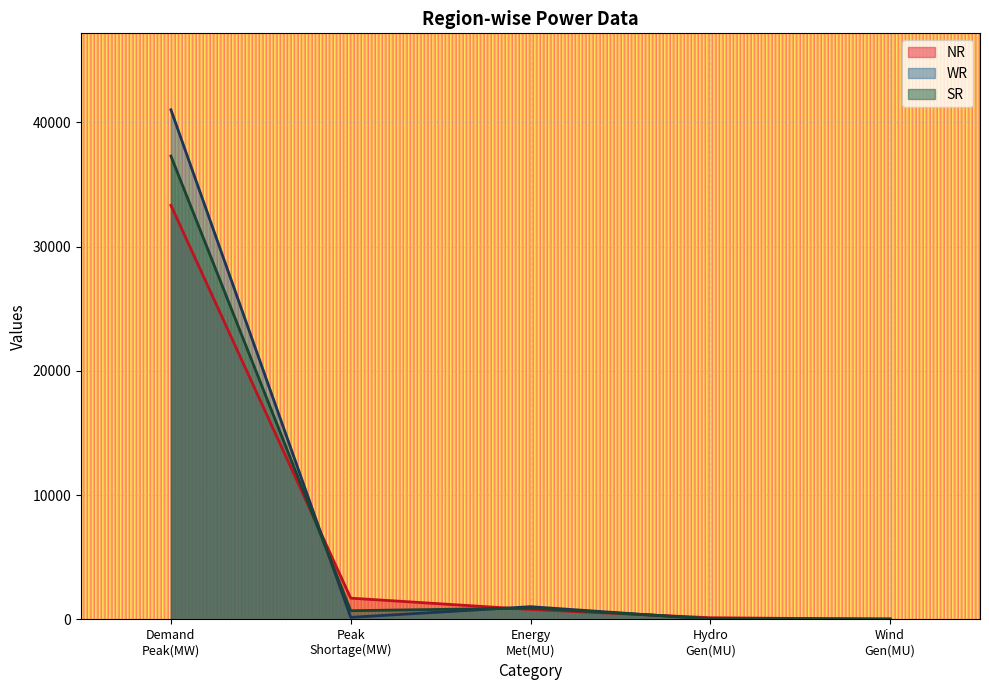

What is the greatest value displayed?

41003